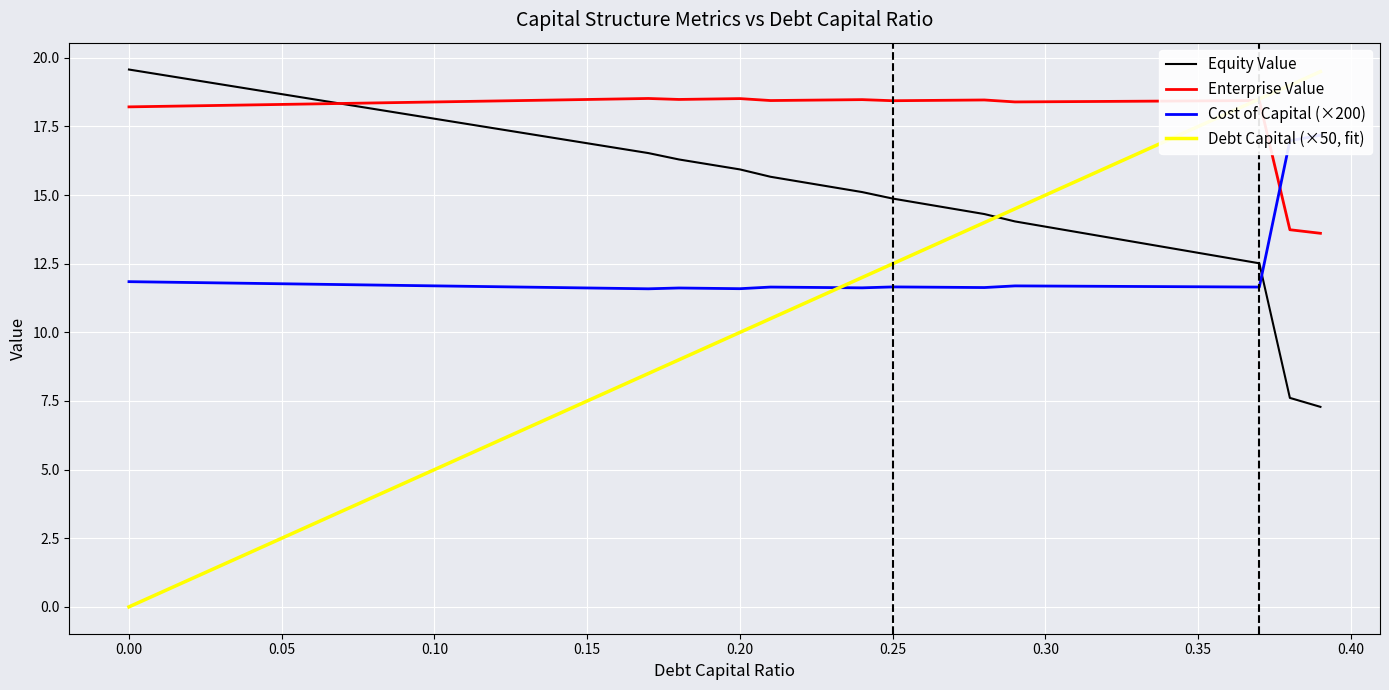

What is the sum of all Equity Value values?

627.6